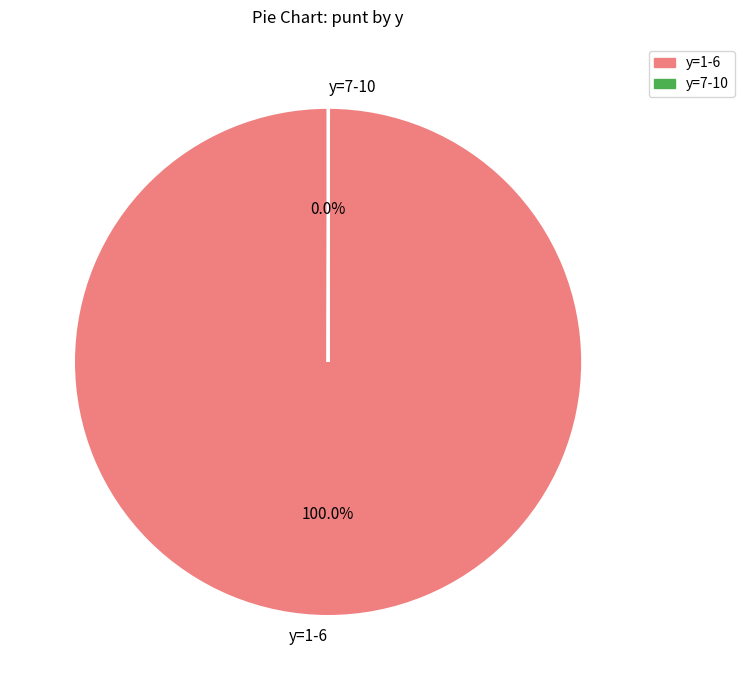

What is the largest slice in the pie chart?

y=1-6